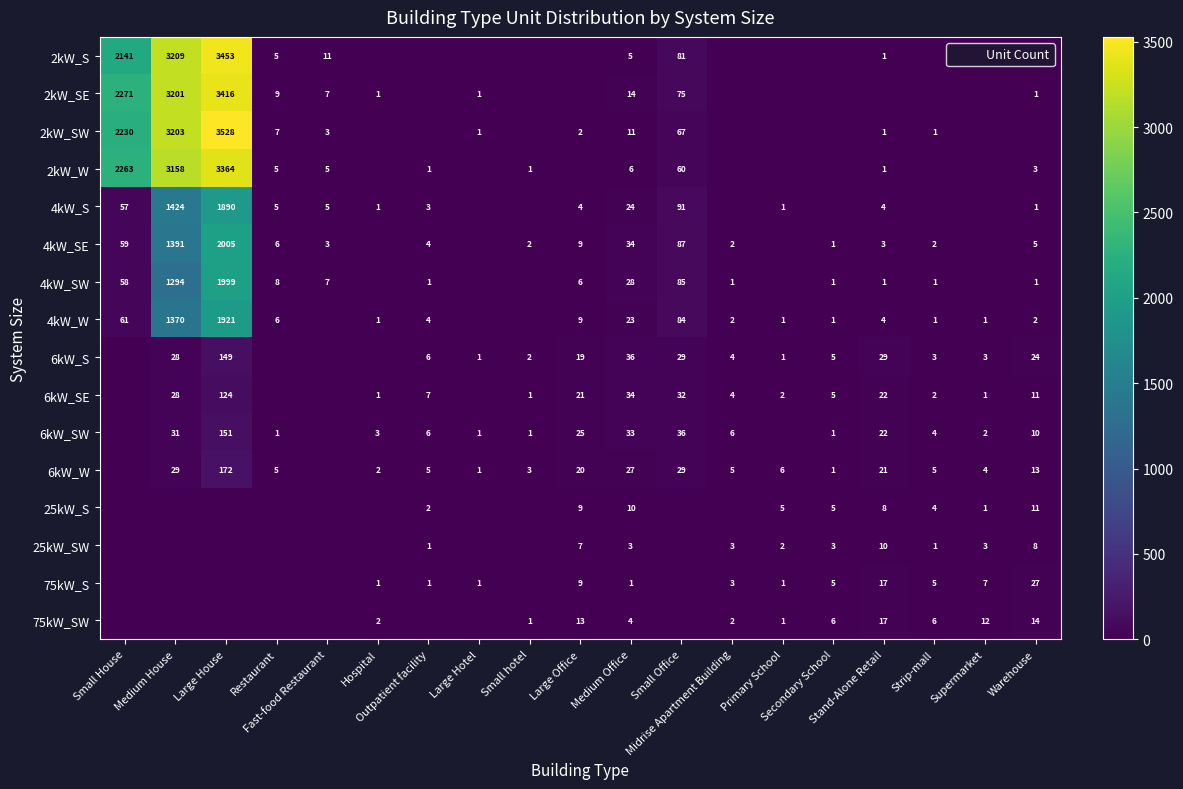

The value of 2kW_W at Restaurant is 2. True or false?

False